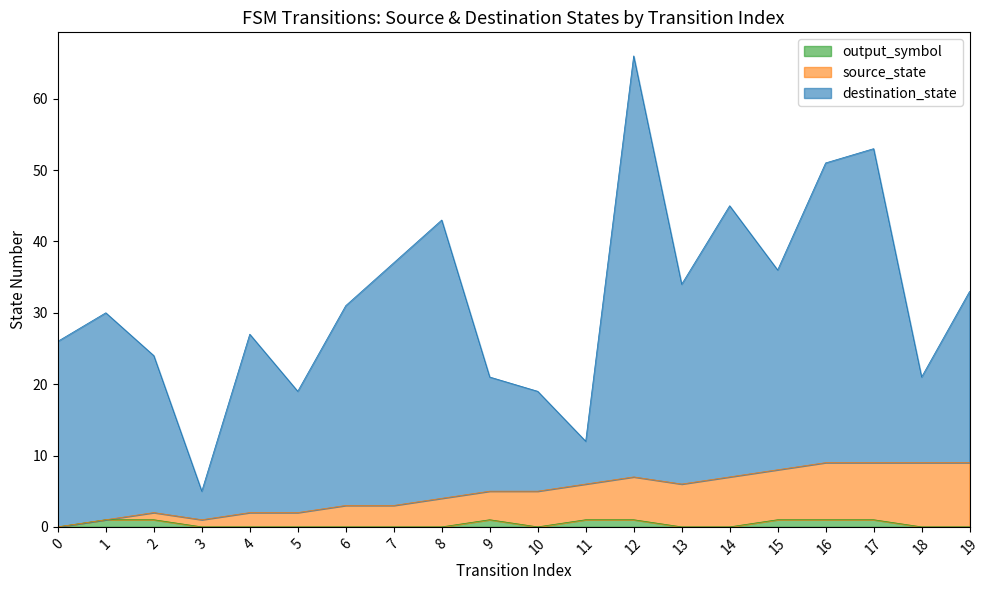

At which label is source_state closest to 4?

8